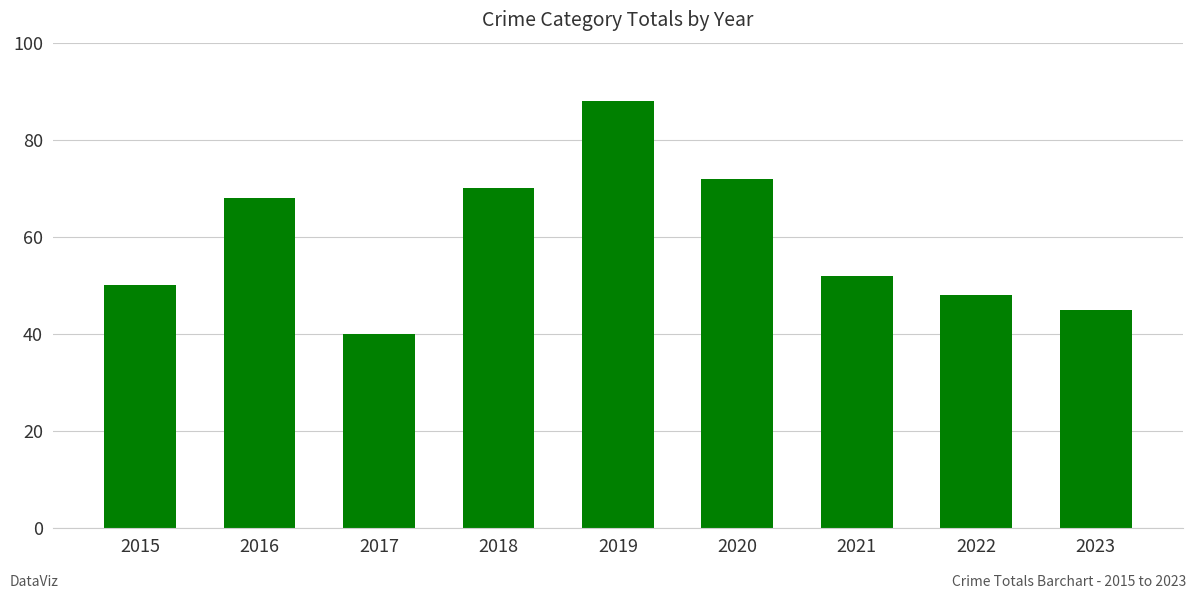

Which has a higher value, 2019 or 2015?

2019